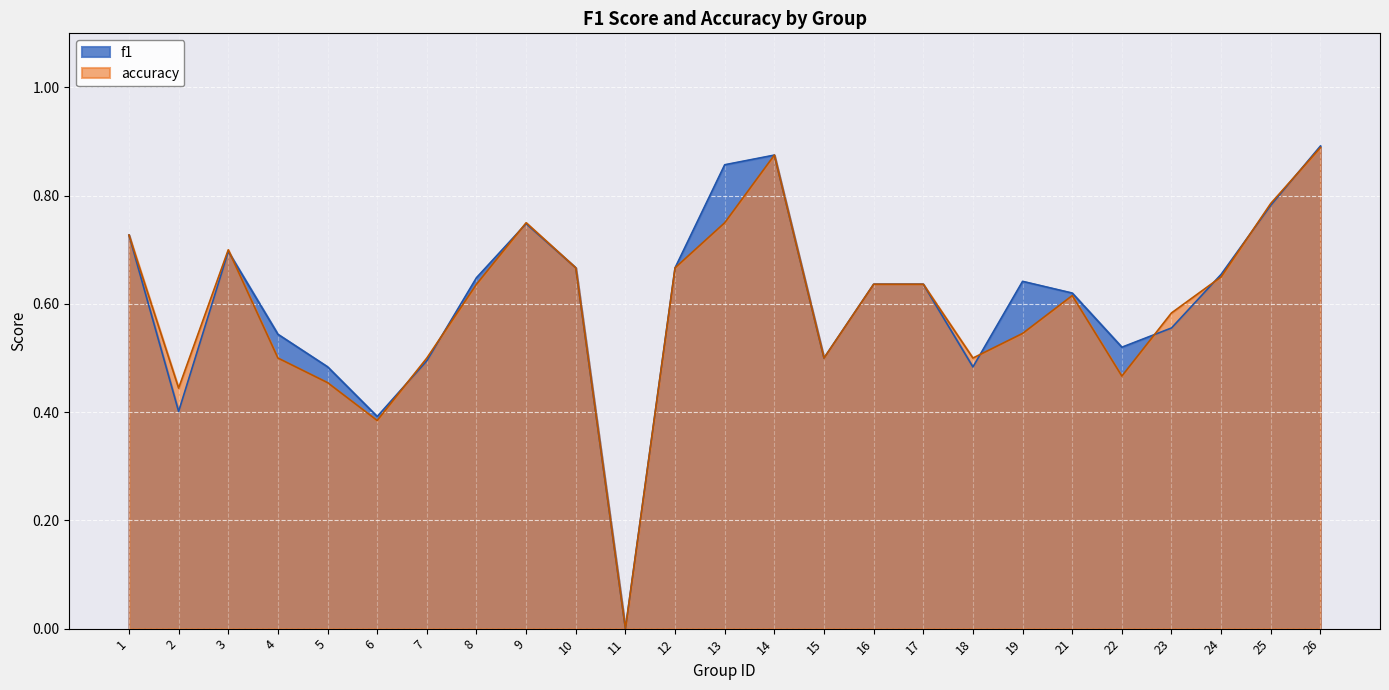

What is the value of the accuracy point at the 22nd from the left?

0.6